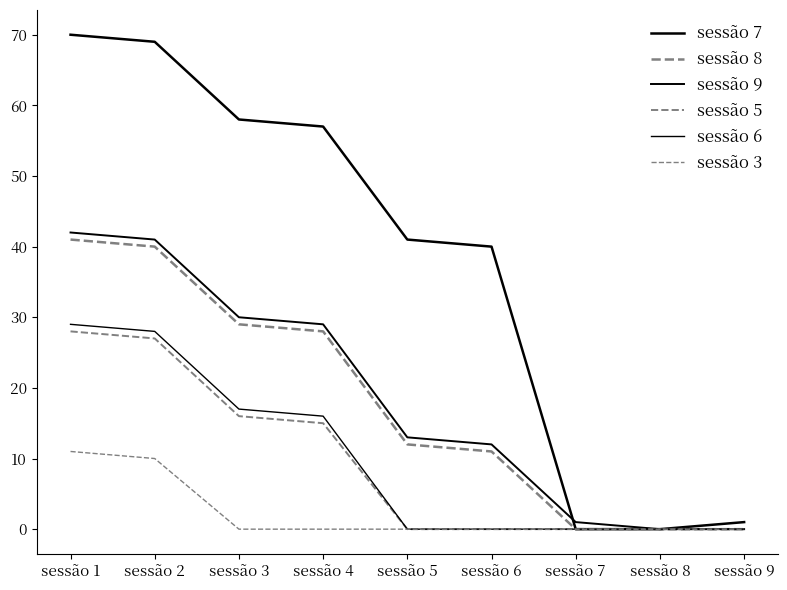

How many lines are shown in the chart?

6